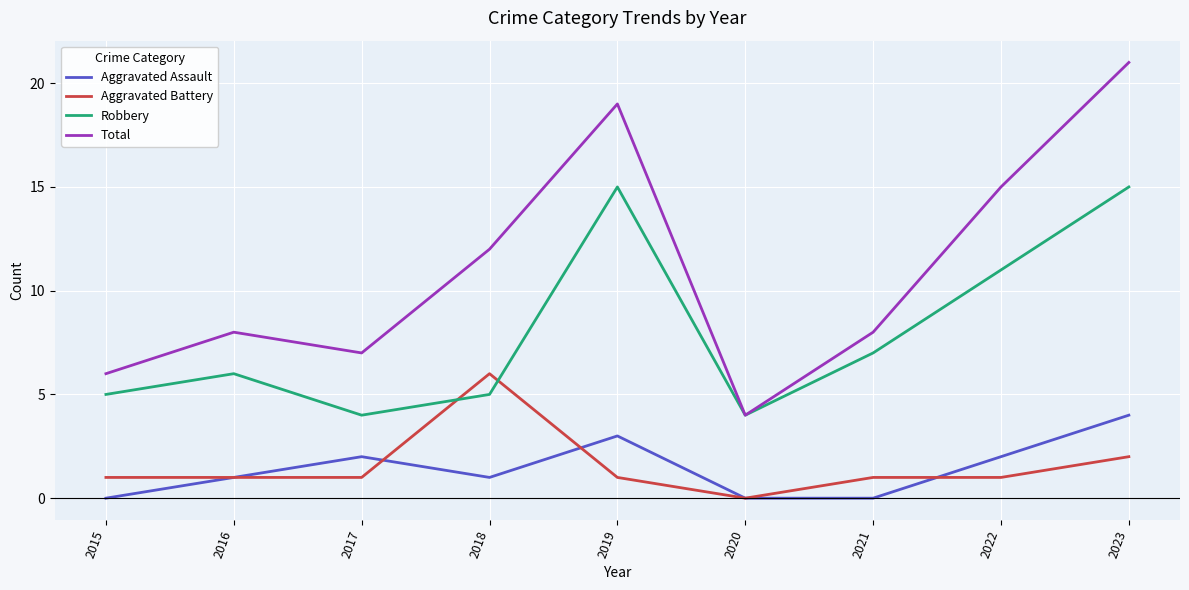

Which series has the largest total across all categories?

Total